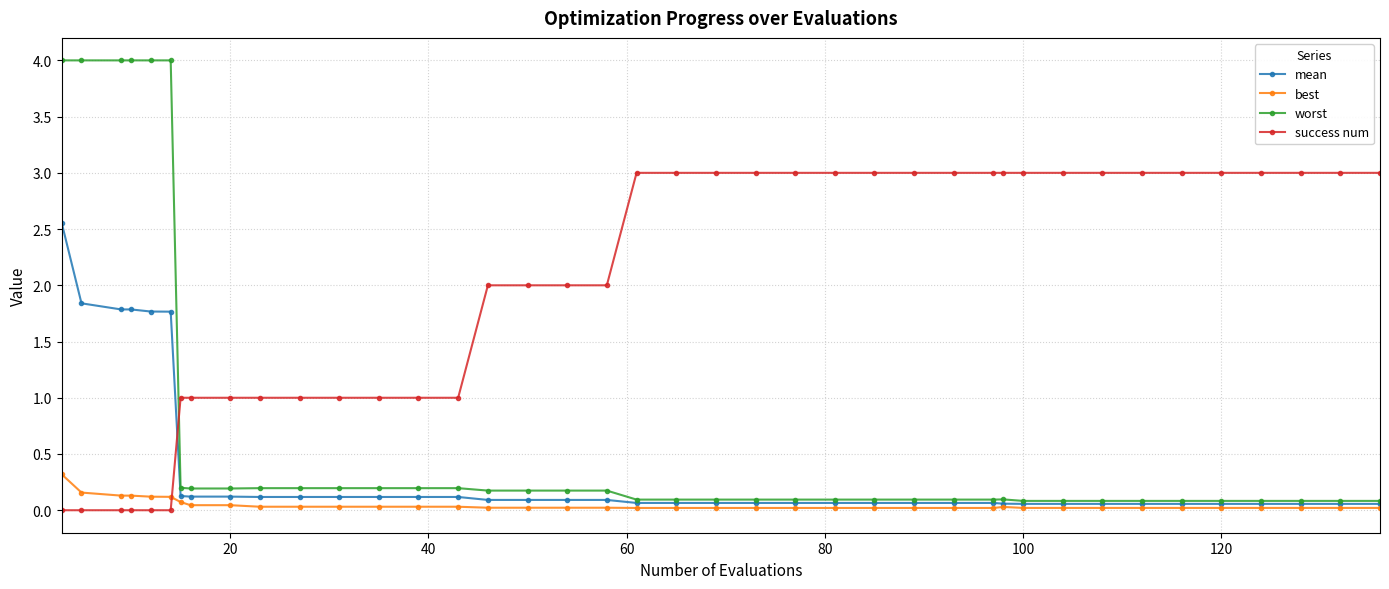

What is the value of the mean point at the 36th from the left?

0.1